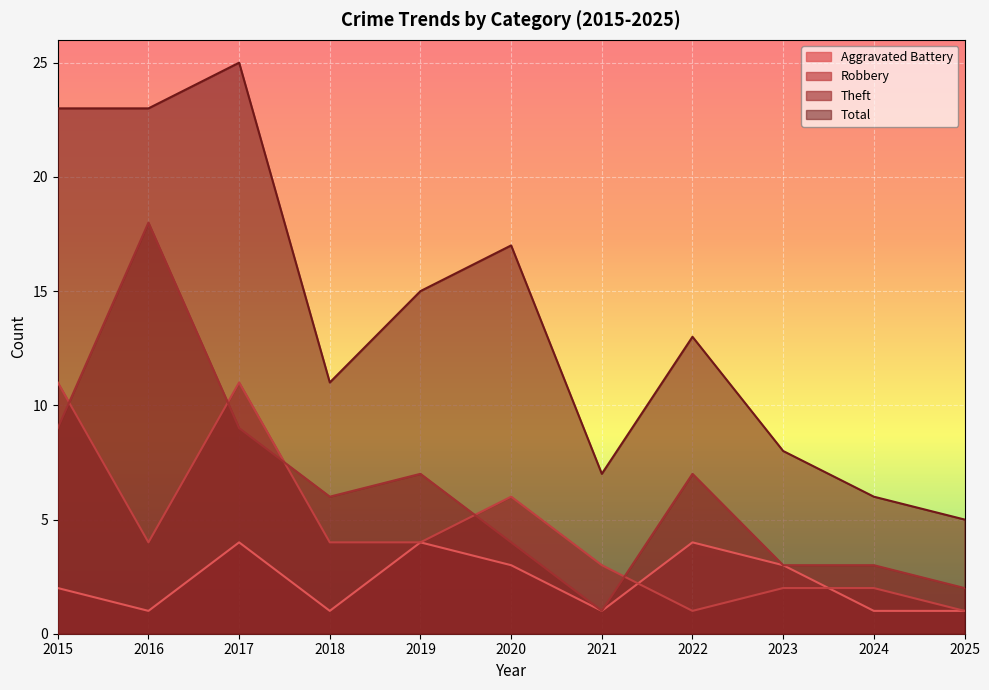

True or false: Theft and Aggravated Battery intersect in this chart.

False